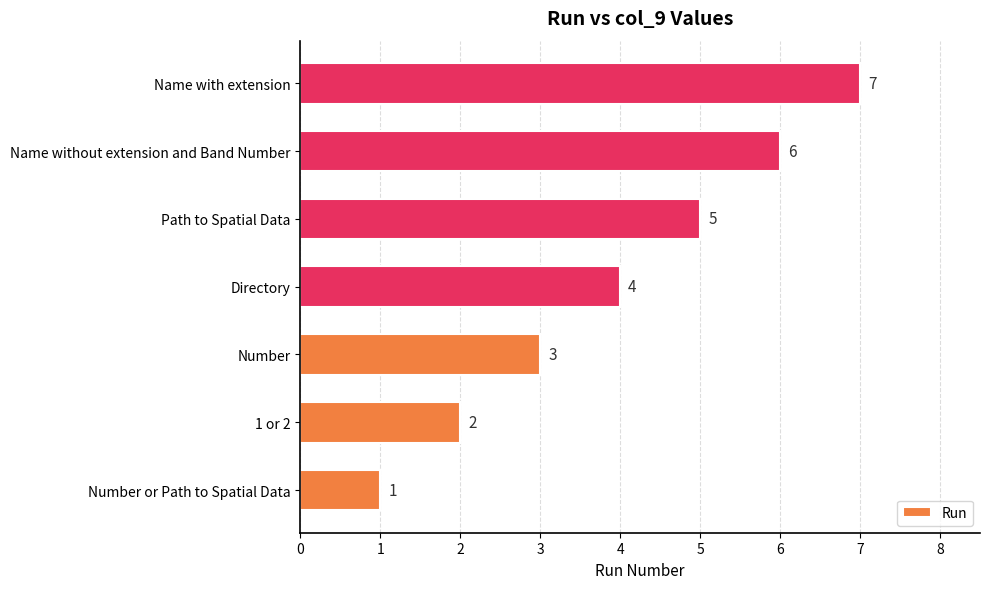

Is it true that the value at Name with extension is 7?

True